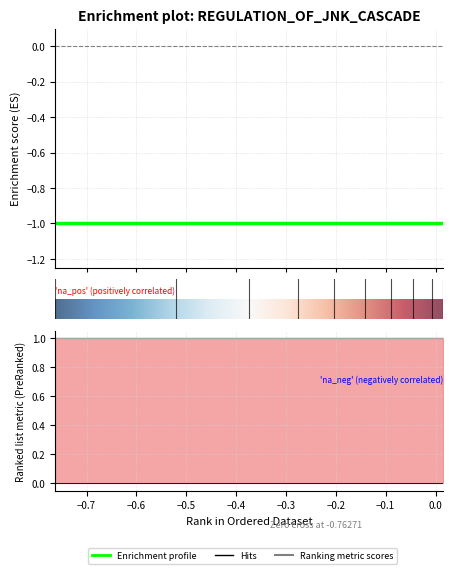

What is the value of the col_1 point at the 9th from the left?

-1